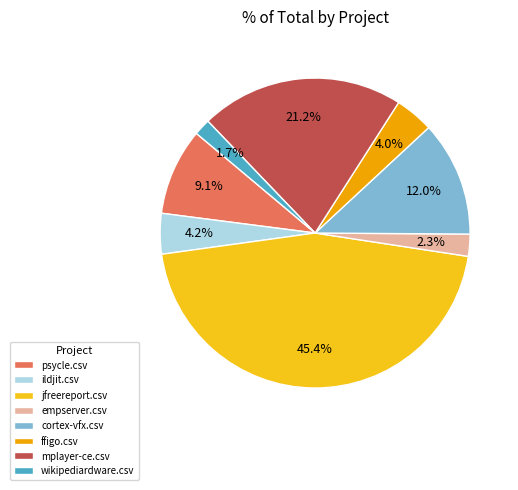

What is the smallest slice in the pie chart?

wikipediardware.csv